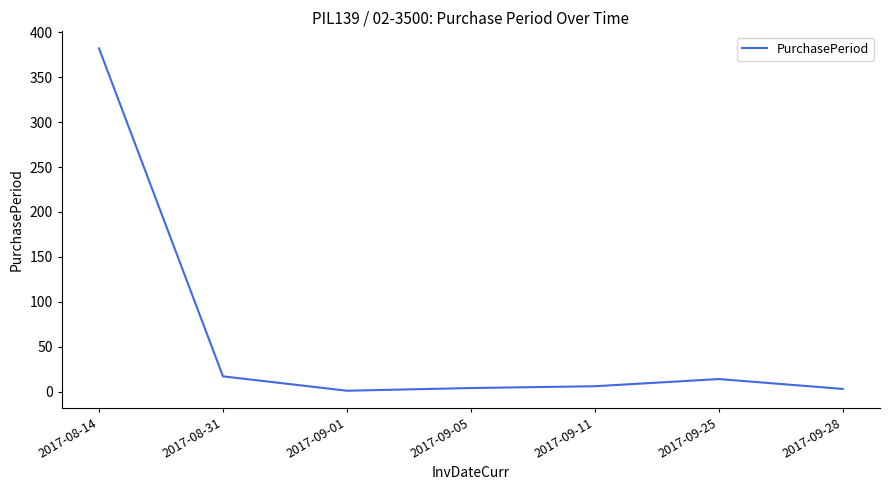

What is the change in value from 2017-08-14 to 2017-08-31?

-365